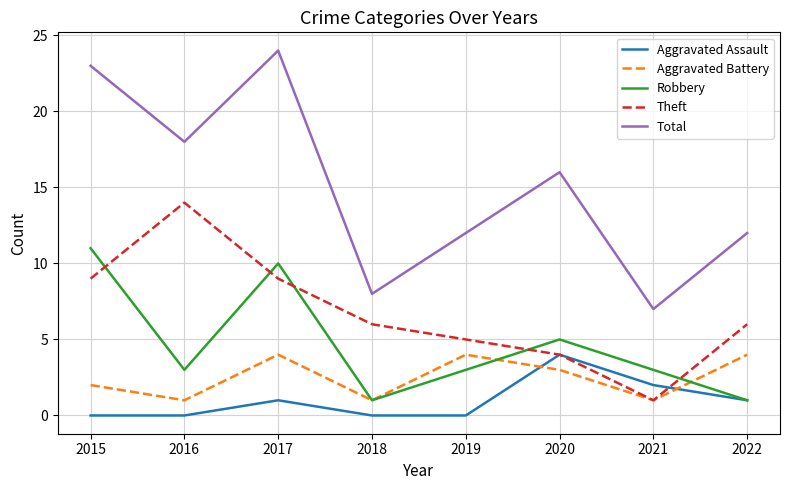

What are all the series names shown in the legend?

Aggravated Assault, Aggravated Battery, Robbery, Theft, Total